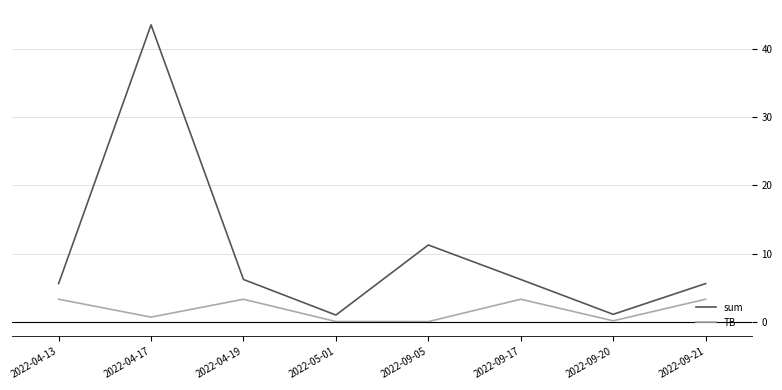

At which category is the sum across all series the highest?

2022-04-17